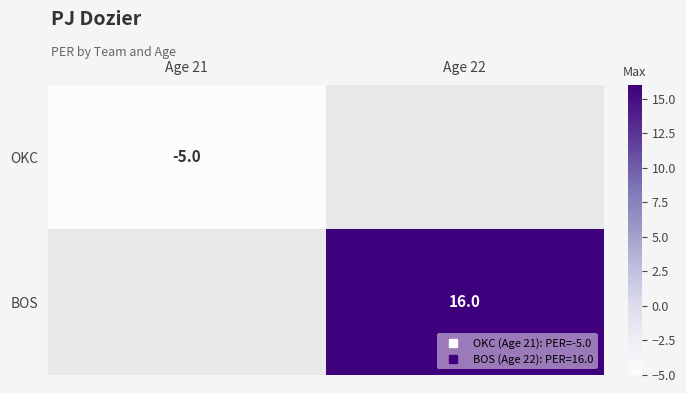

Rank the categories by OKC value from lowest to highest.

Age 21, Age 22